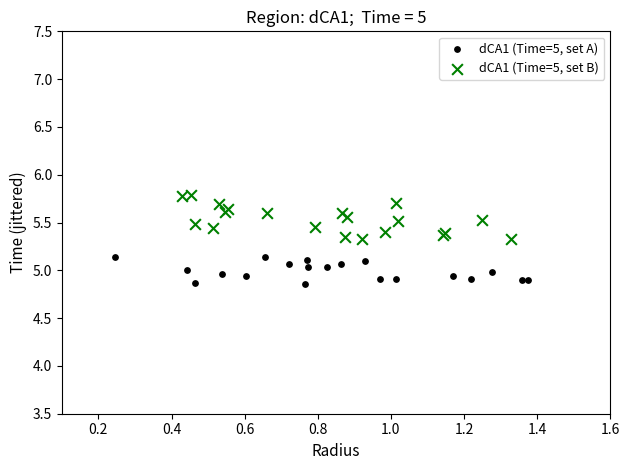

Which series contains the highest Y value?

dCA1 (Time=5, set B)